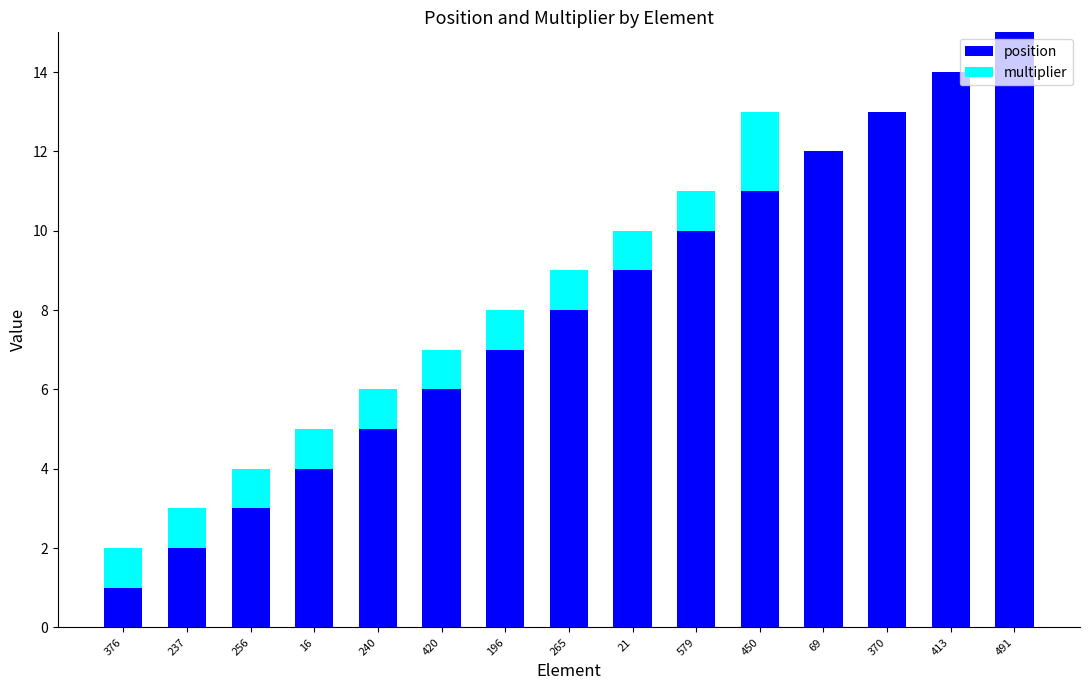

Is it true that position equals 4 at 256?

False